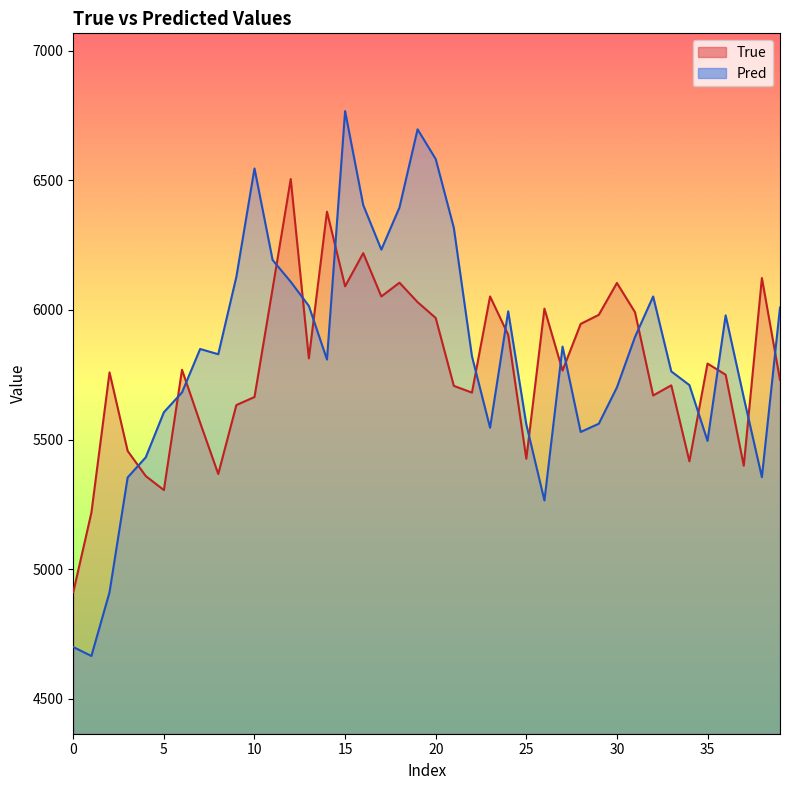

True or false: True_line has more than 1 interior local peaks.

True